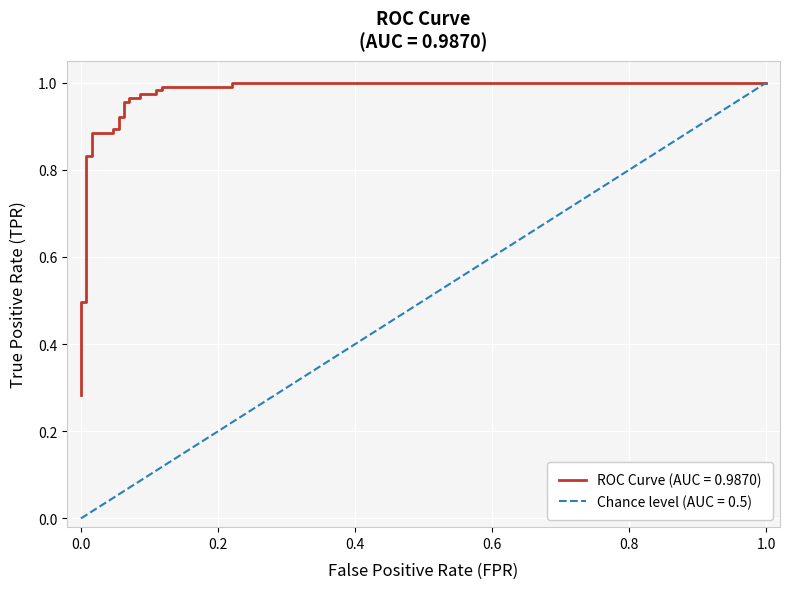

Reading left to right, list all the values displayed in this chart.

0.3	0.3	0.3	0.3	0.3	0.4	0.4	0.4	0.5	0.5	0.8	0.8	0.9	0.9	0.9	0.9	0.9	0.9	1.0	1.0	1.0	1.0	1.0	1.0	1.0	1.0	1.0	1.0	1.0	1.0